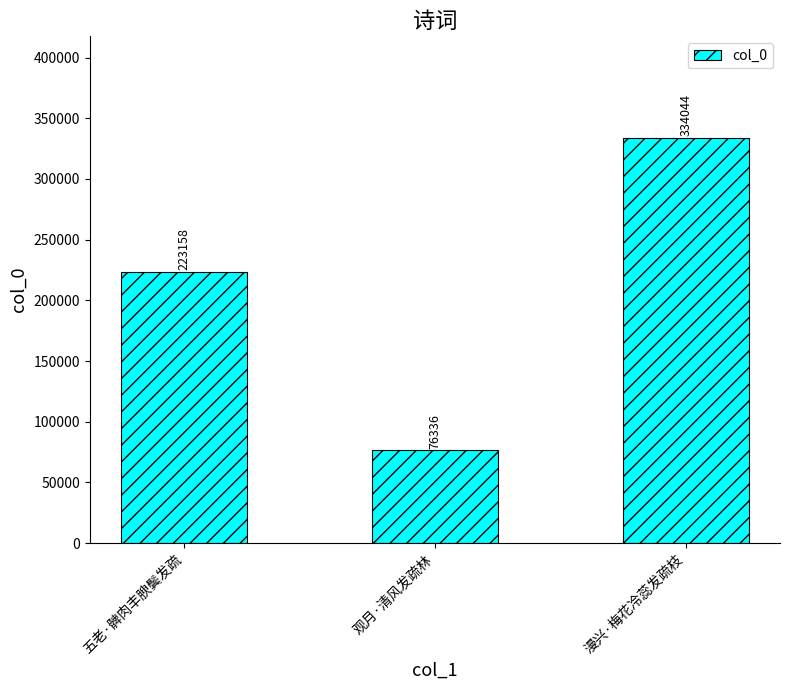

What is the sum of all values?

633538